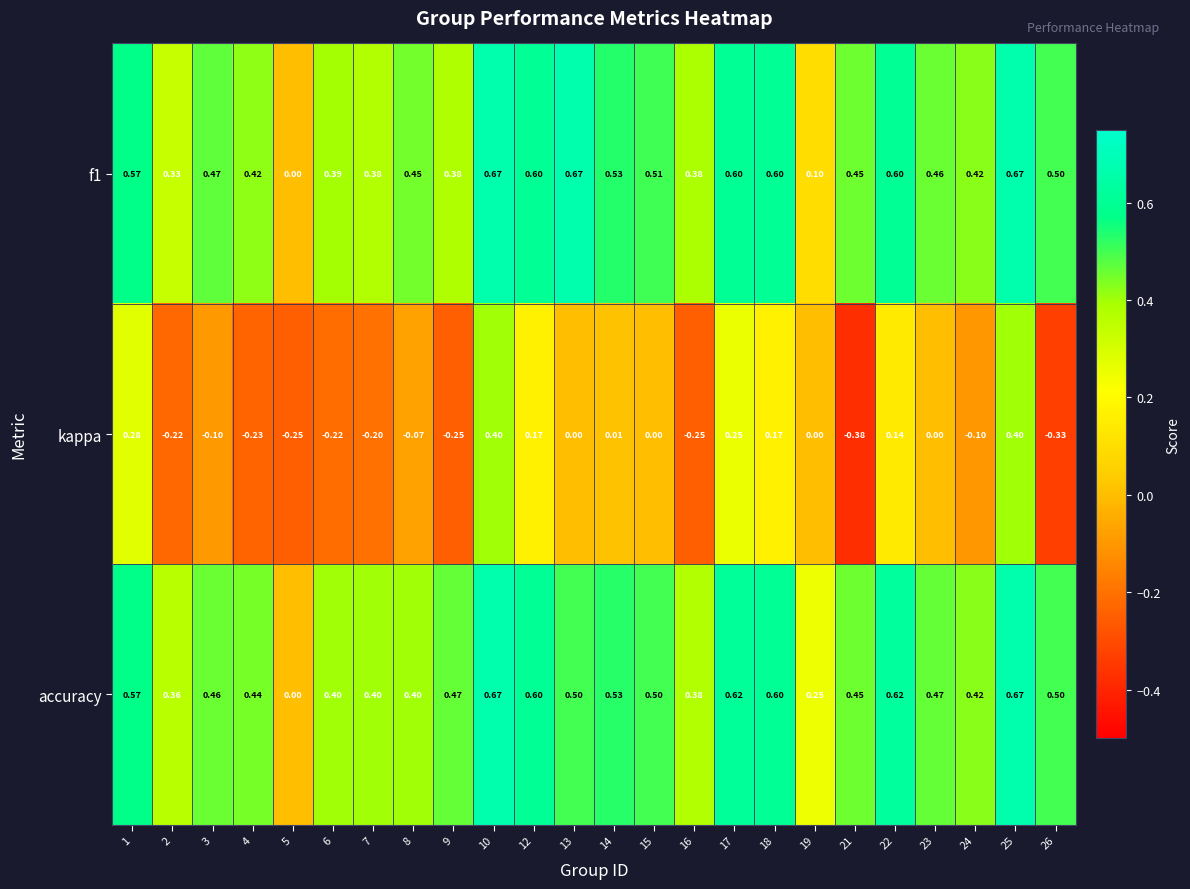

Which series has the largest range (max minus min)?

kappa